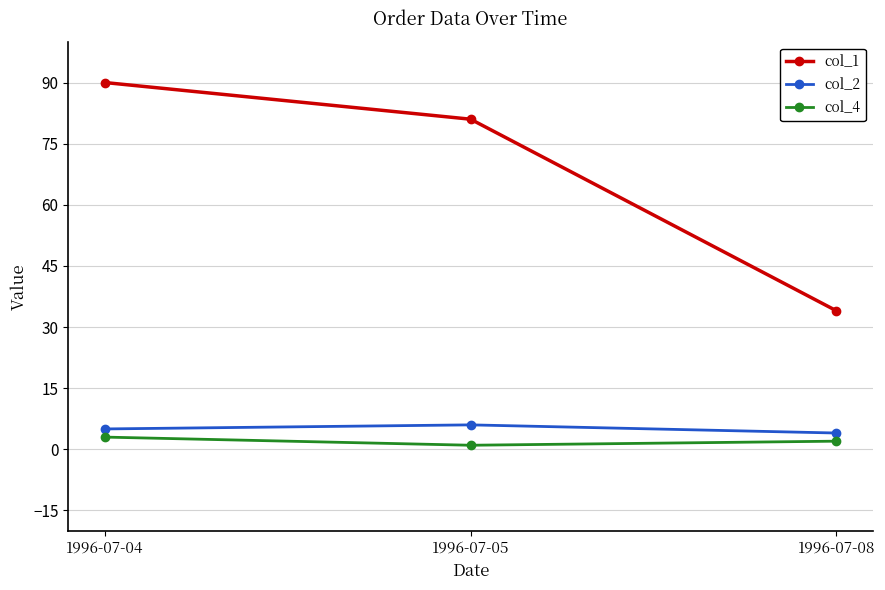

Rank the series at 1996-07-08 from highest to lowest value.

col_1, col_2, col_4